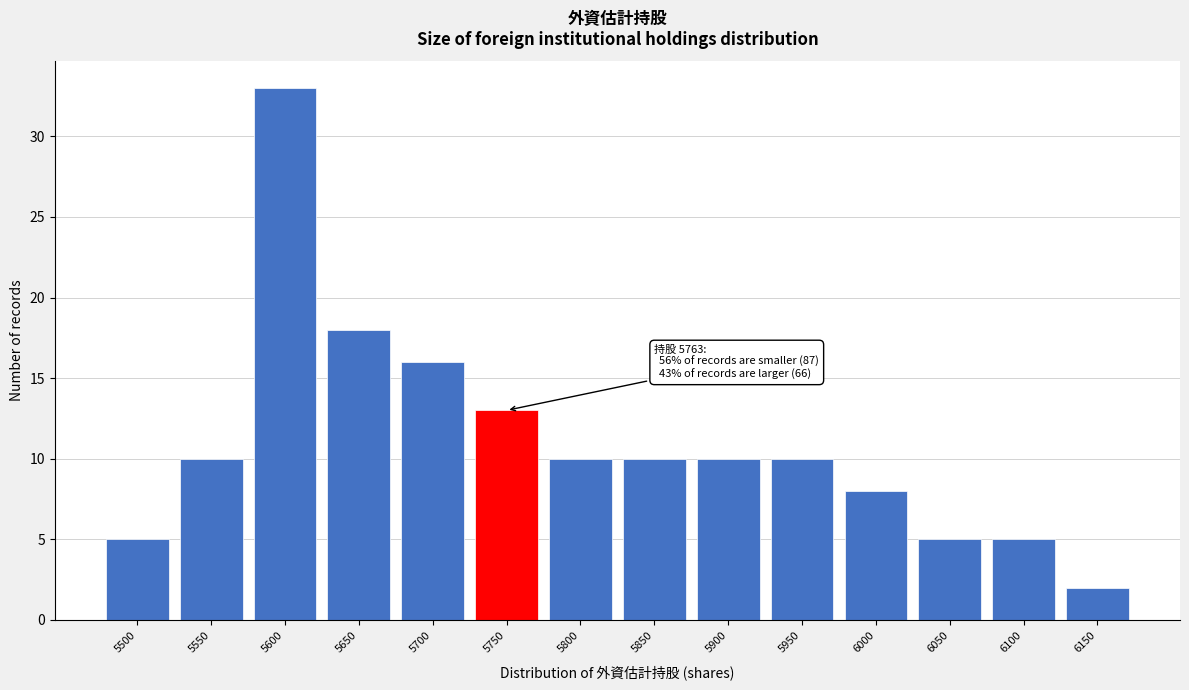

Reading right to left, list all the values displayed in this chart.

2	5	5	8	10	10	10	10	13	16	18	33	10	5